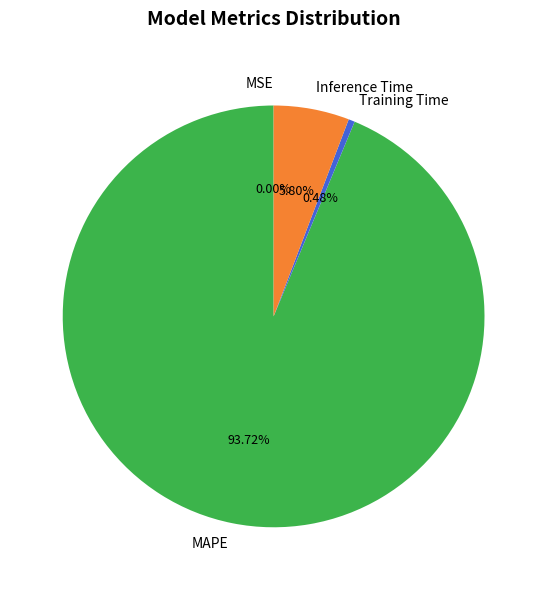

Is it true that Training Time is 13% of the pie?

False